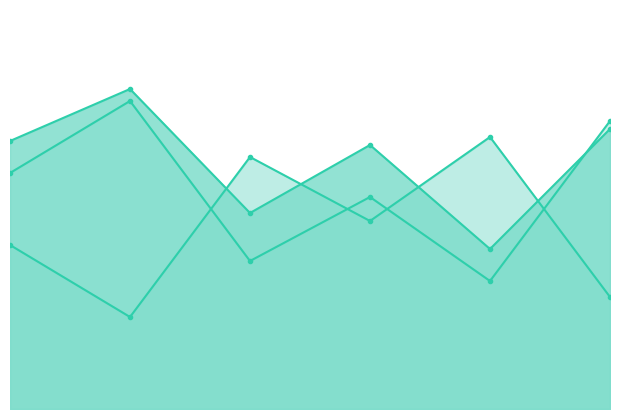

How many series are shown in this chart?

3